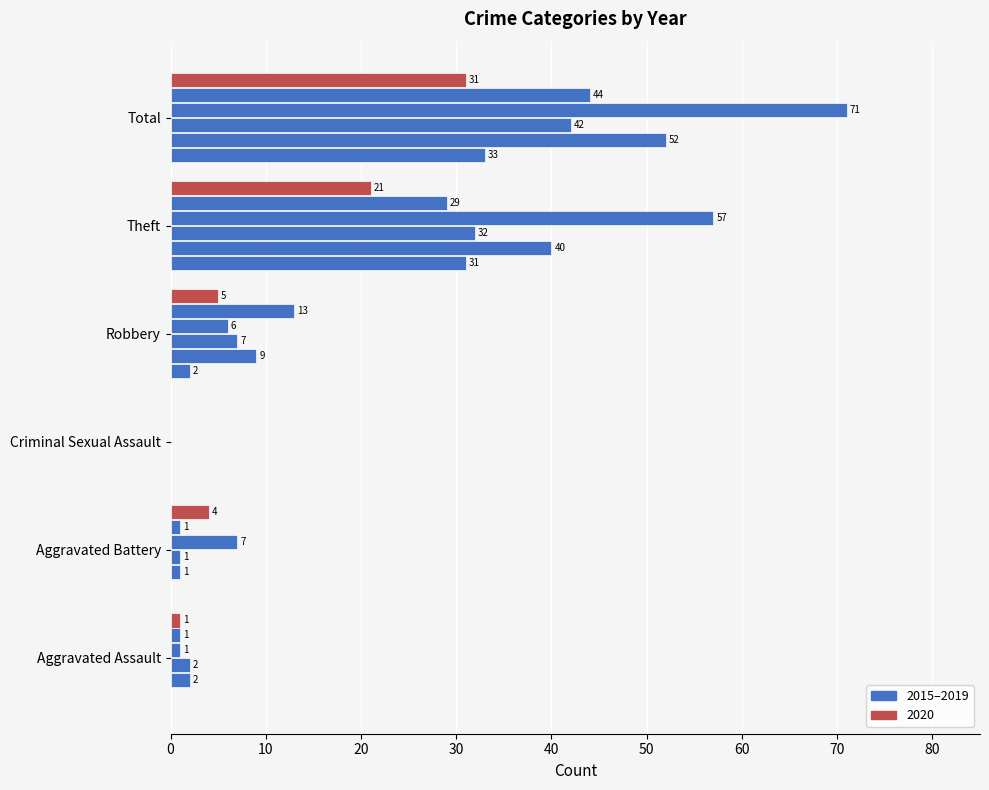

How many series are shown in this chart?

6